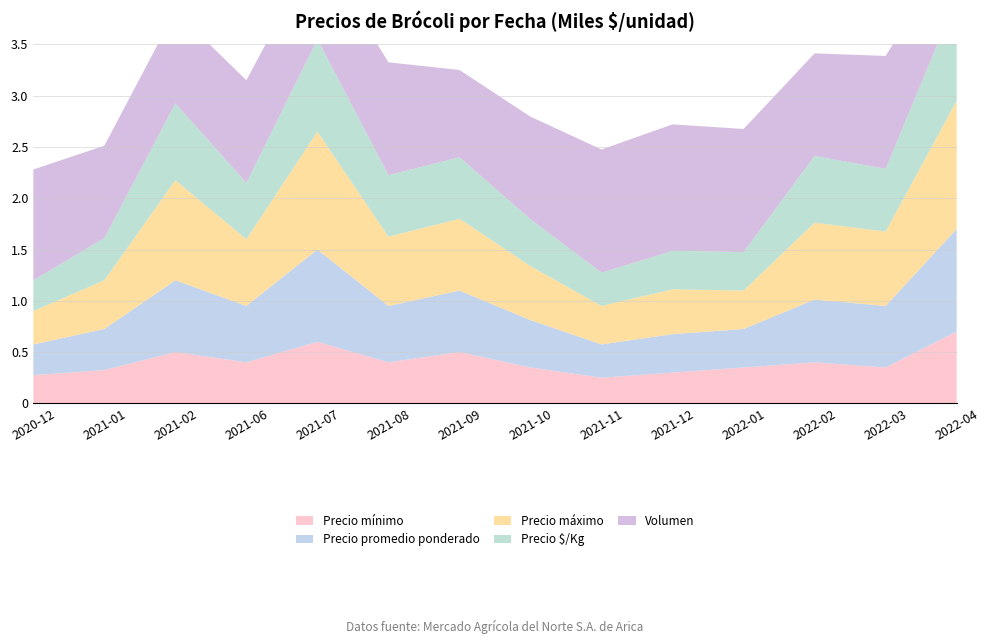

Reading left to right, what are all the values shown in this chart?

Precio mínimo: 275	325	500	400	600	400	500	350	250	300	350	400	350	700
Precio promedio ponderado: 300	400	700	550	900	550	600	462	325	375	375	612	600	1000
Precio máximo: 325	475	975	650	1150	675	700	525	375	437	375	750	725	1250
Precio $/Kg: 300	412	750	550	900	600	600	458	325	375	375	650	612	1000
Volumen: 1080	900	900	1000	900	1100	850	1000	1200	1233	1200	1000	1100	550